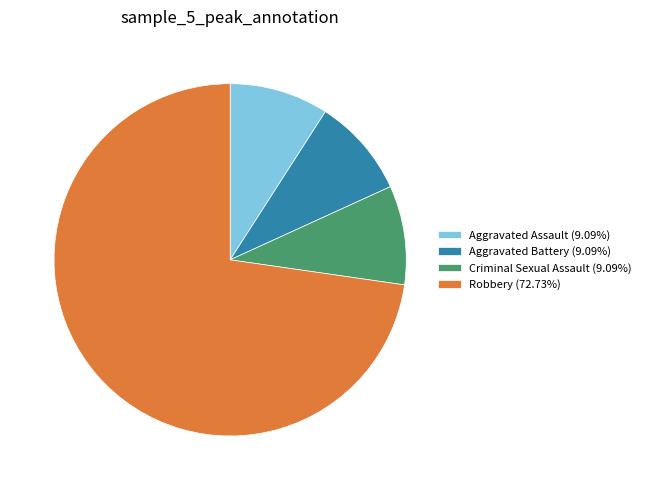

Combined, do Aggravated Battery (9.09%) and Criminal Sexual Assault (9.09%) account for over 50%?

No